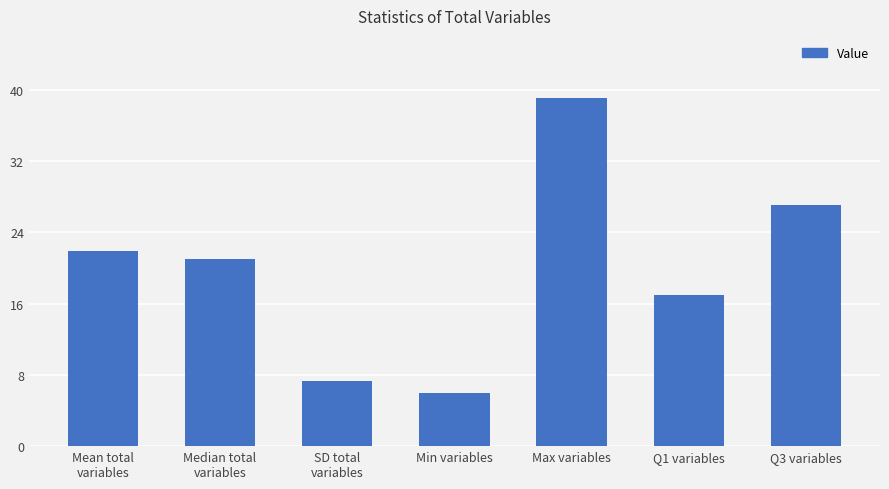

Reading left to right, list all the values displayed in this chart.

21.9	21.0	7.3	6.0	39.0	17.0	27.0